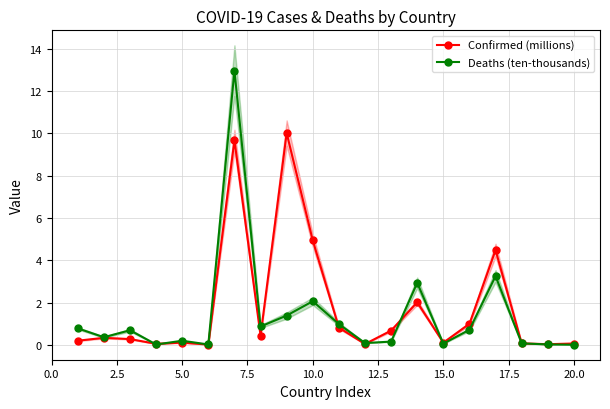

The value of Deaths (ten-thousands) at 10.0 is 2.1. True or false?

True